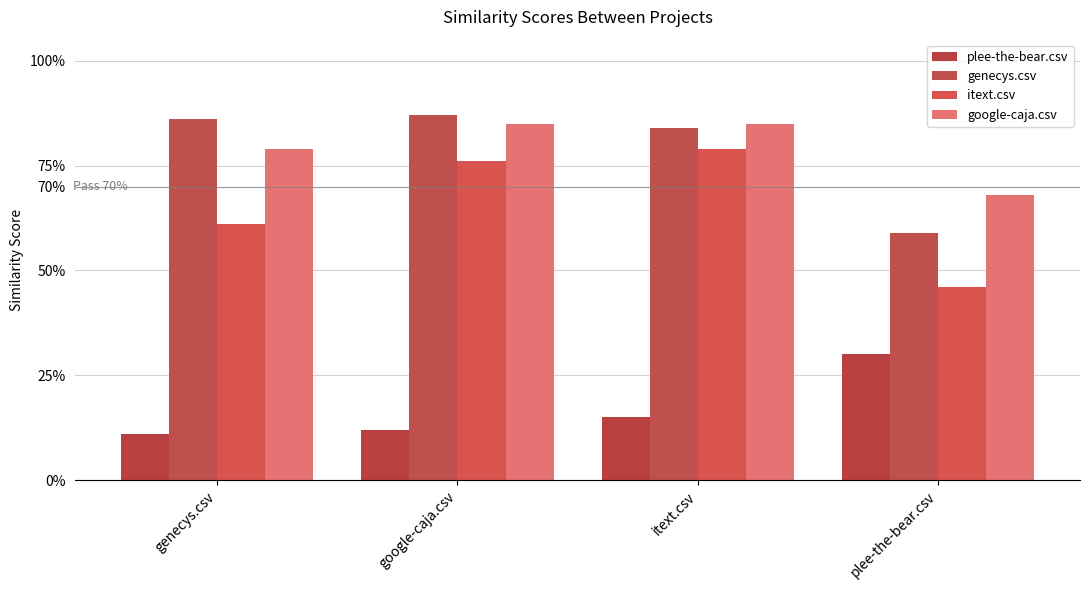

The genecys.csv series shows 0.6 at plee-the-bear.csv. True or false?

True